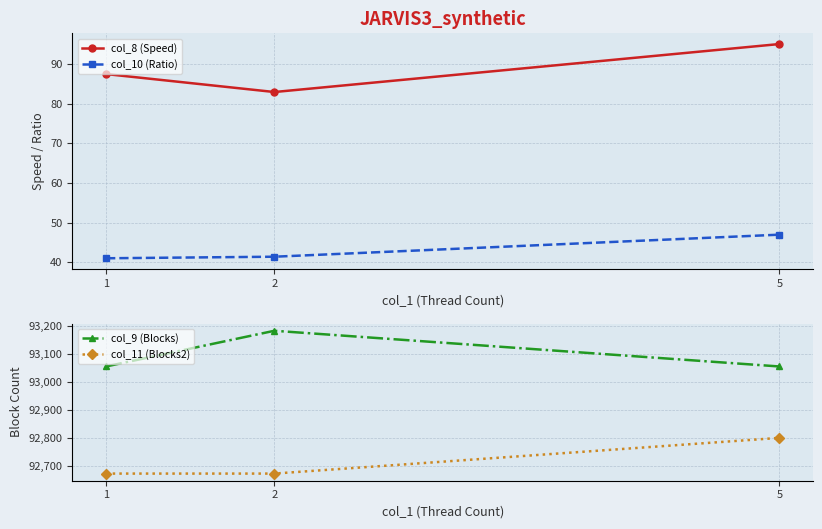

At how many categories does at least one series exceed 46476?

3